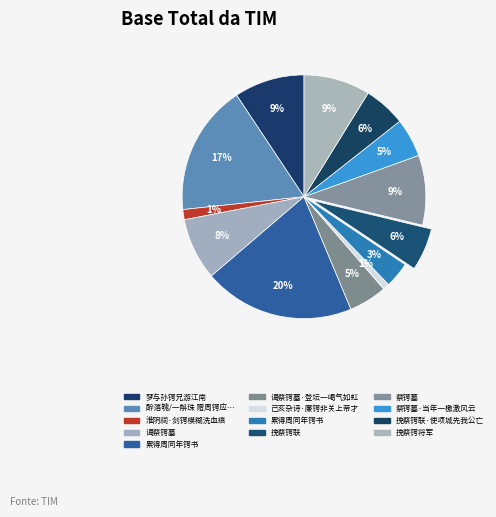

How many slices are in this pie chart?

13